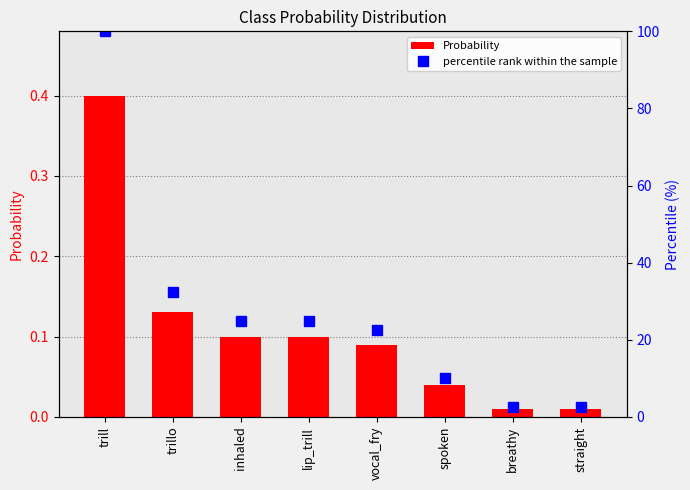

Rank the series by their maximum value, from lowest to highest.

Probability, percentile rank within the sample